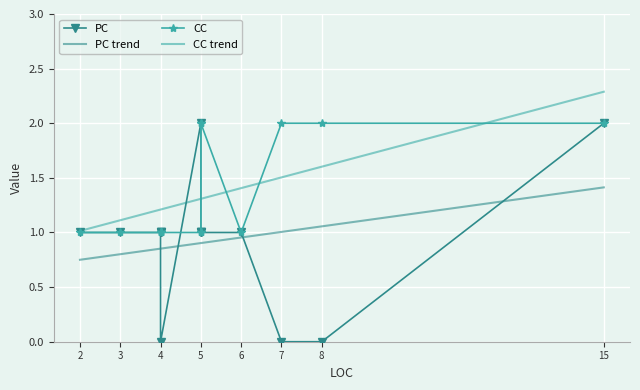

What is the greatest value displayed?

2